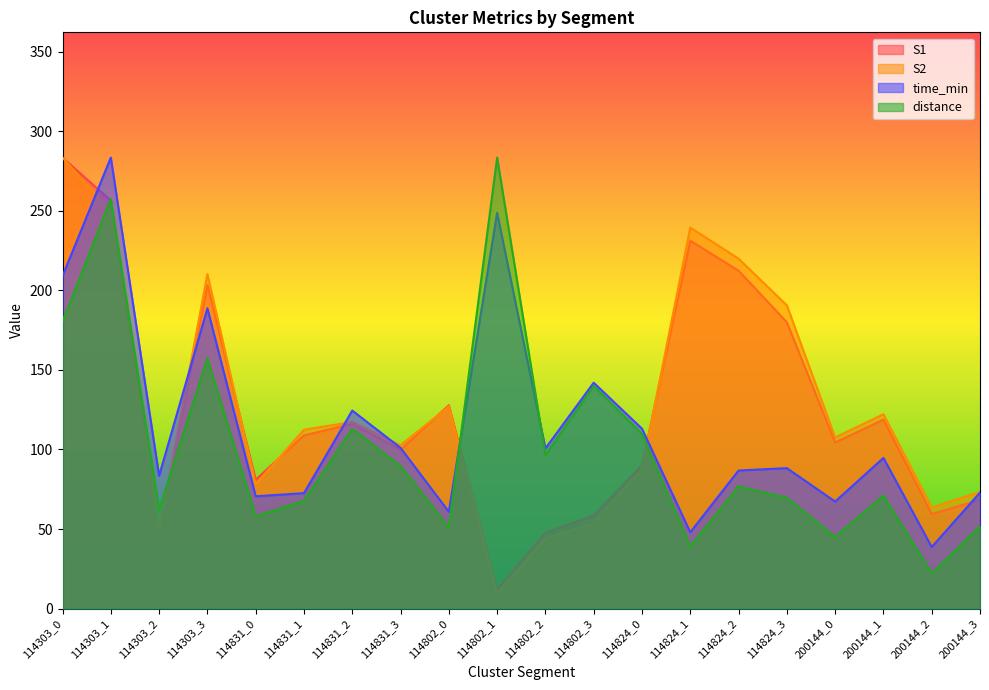

Which series has the largest total across all categories?

S2